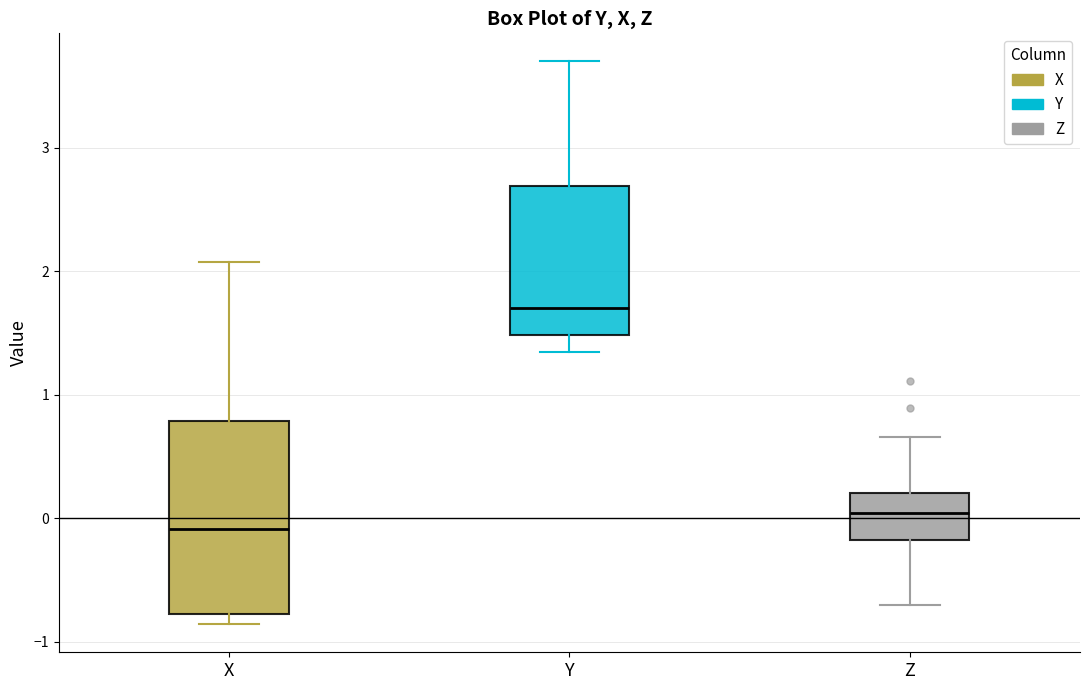

Where does the median line of the box for Y sit on the y-axis? The values are not printed on the chart, so give them approximately, as read against the axis.

1.7